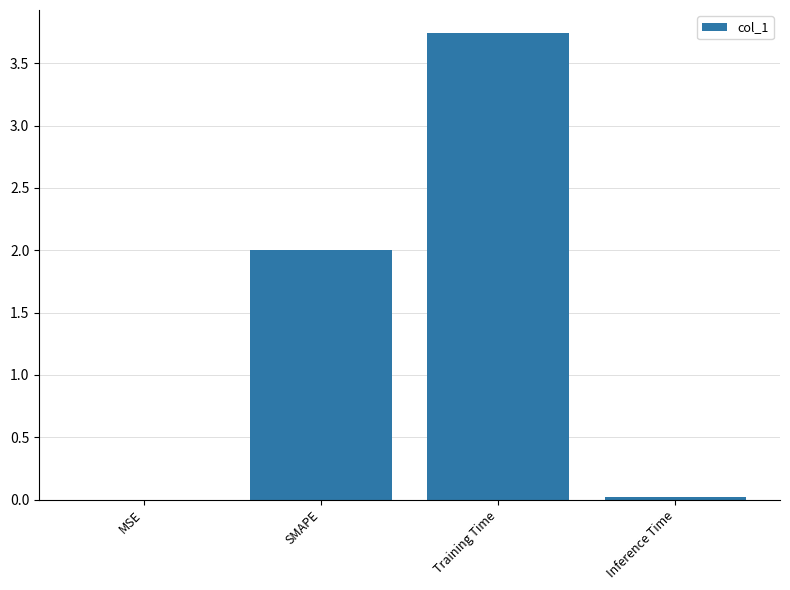

At which category does the chart reach its peak across all series?

Training Time